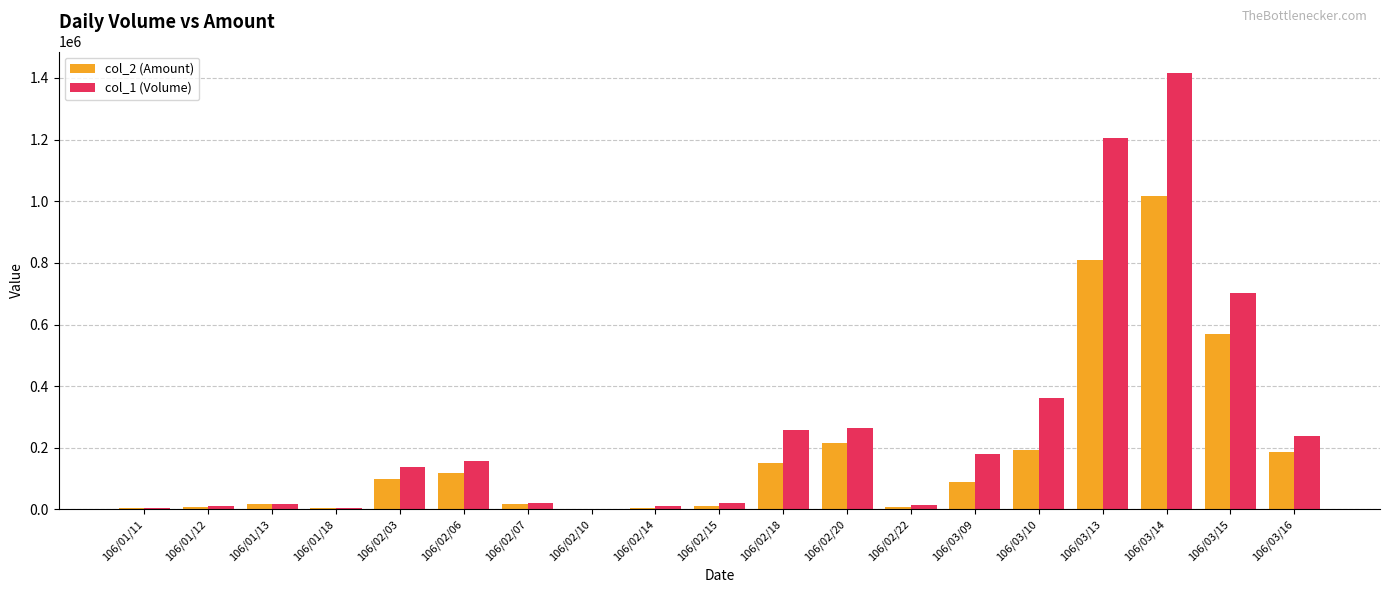

How many groups of bars are there?

19